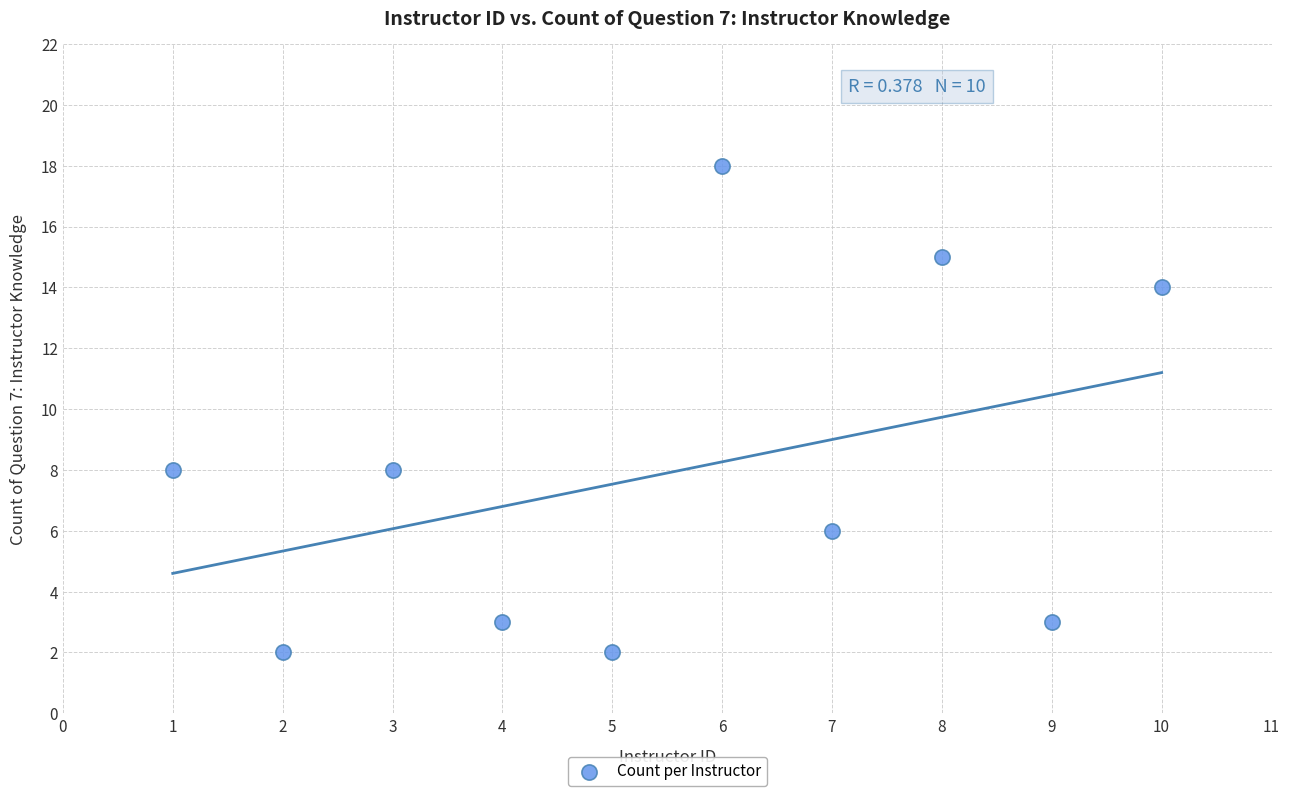

What is the range of X values (max minus min)?

9